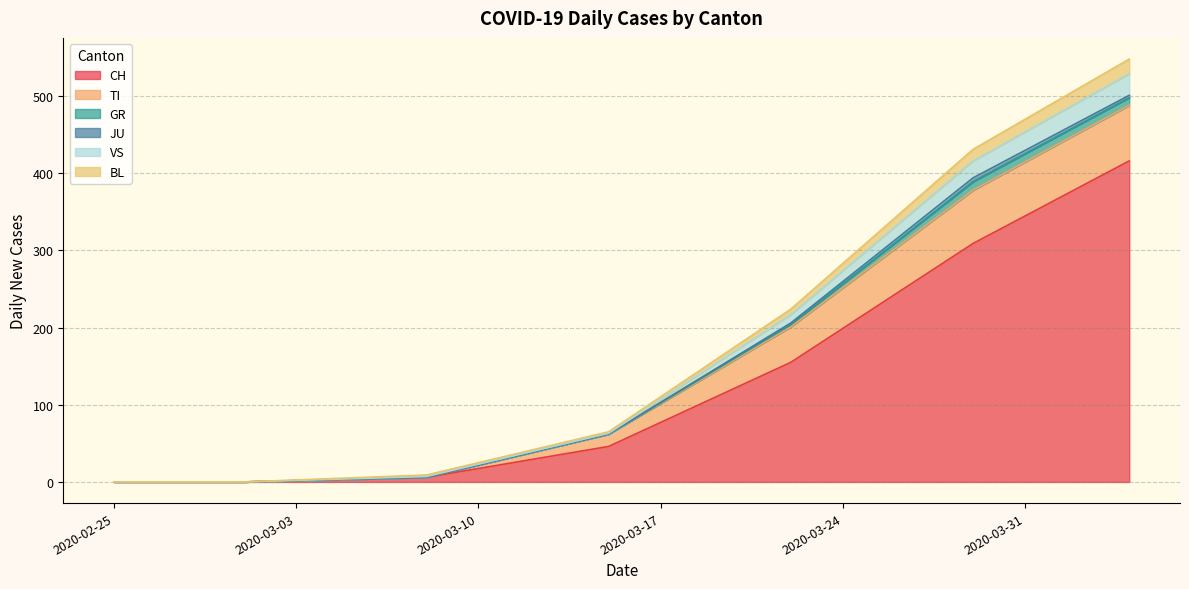

At which category does the chart reach its minimum across all series?

2020-02-25